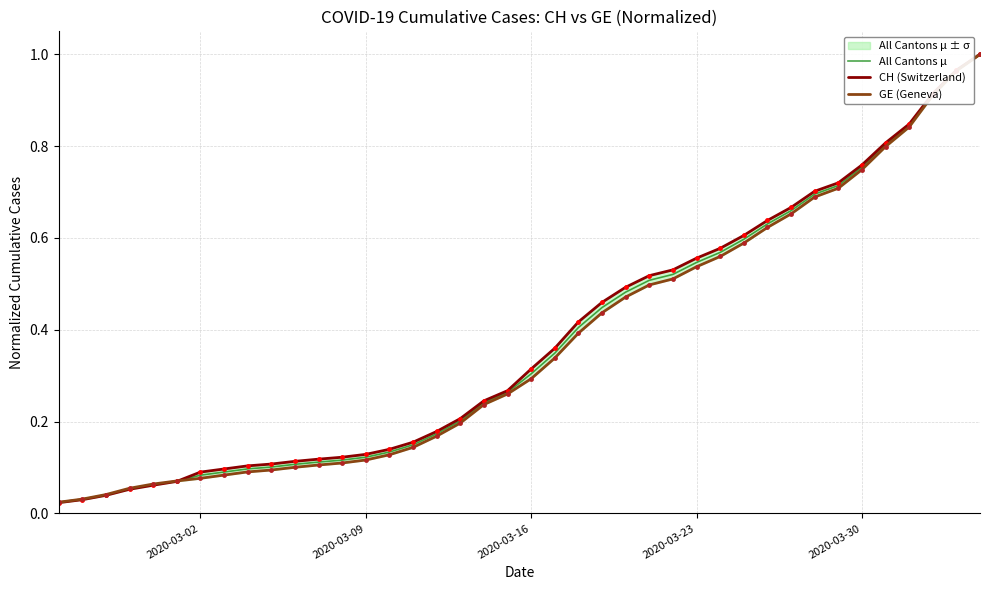

The value of GE (Geneva) at 21 is 0.2. True or false?

False